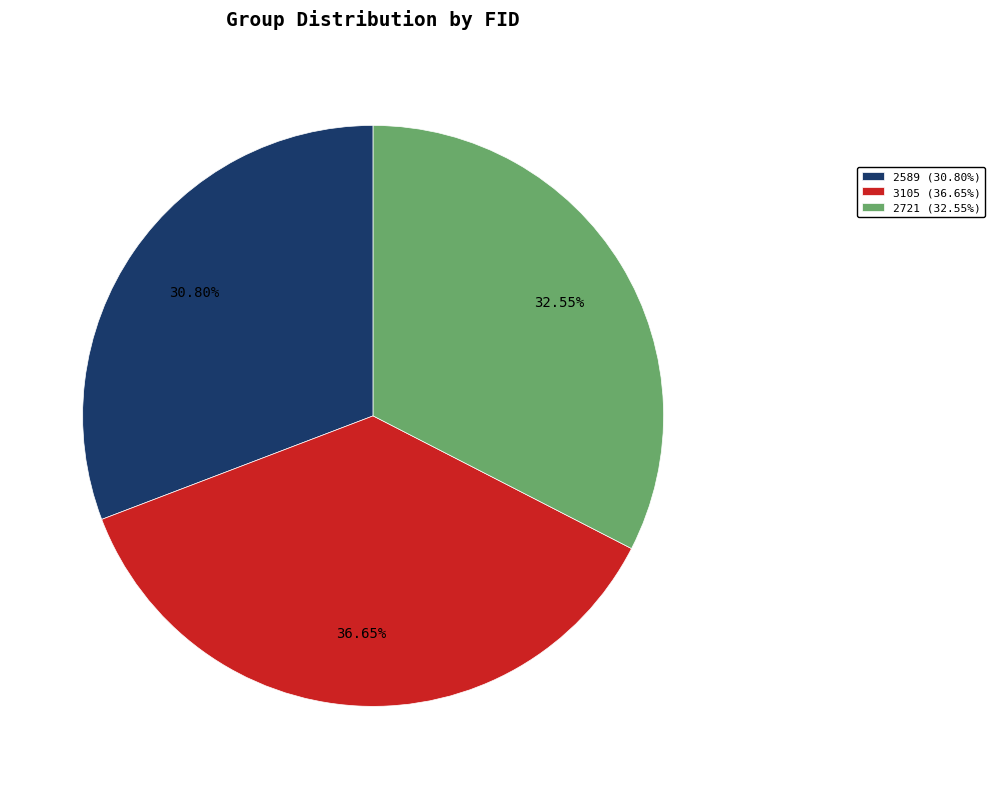

The 2721 slice represents 27% of the pie. True or false?

False